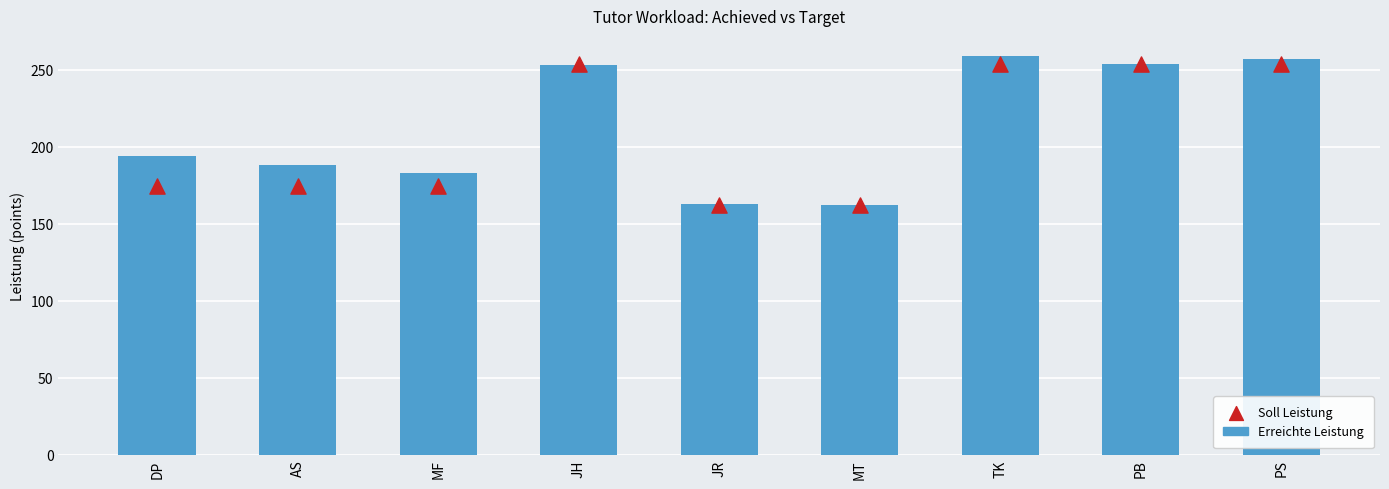

Which series reaches the minimum Y coordinate?

Erreichte Leistung